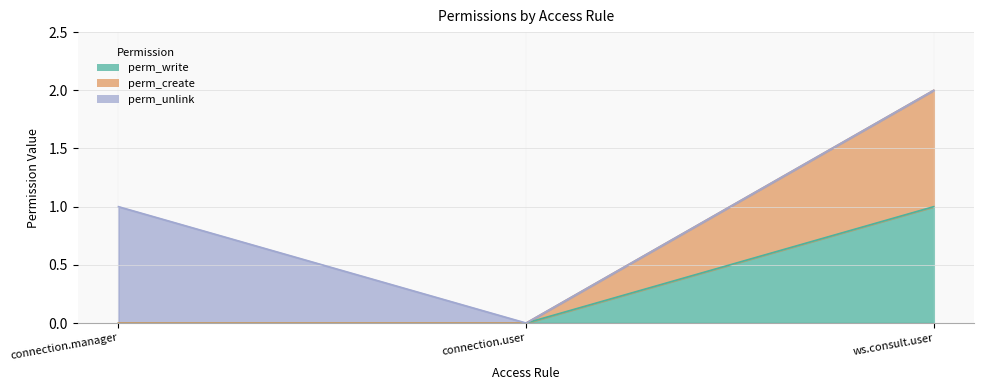

What position from the right is connection.manager?

3